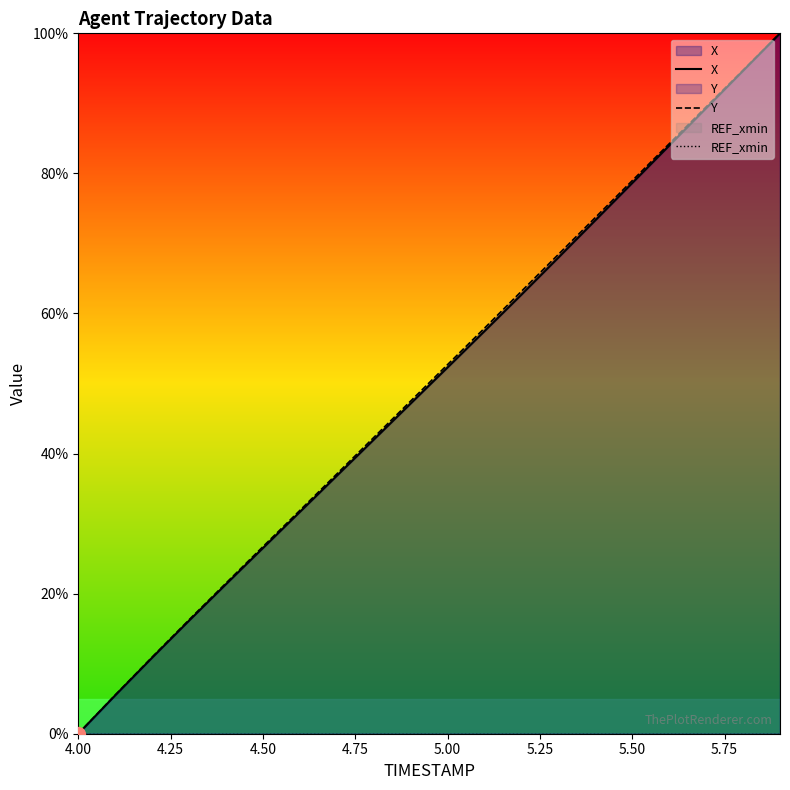

At which label does Y reach its minimum?

4.00